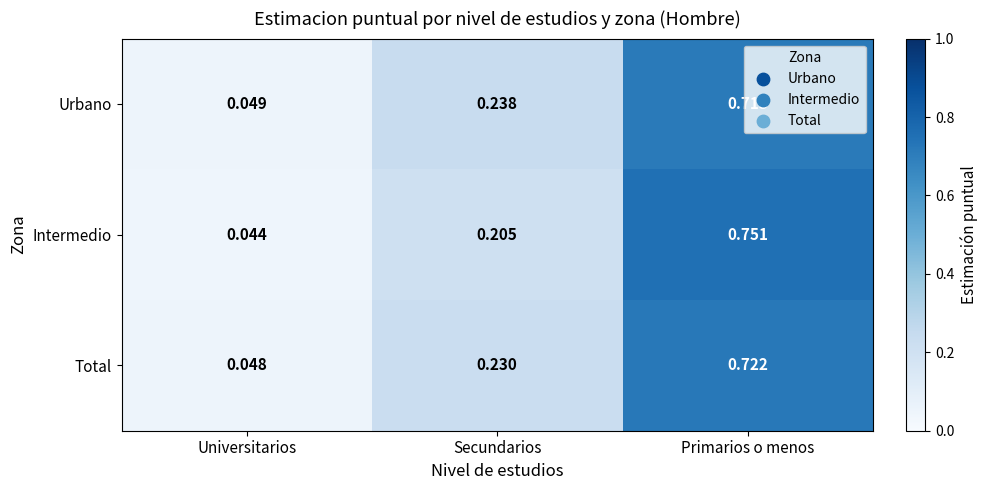

Which series has the largest range (max minus min)?

Intermedio